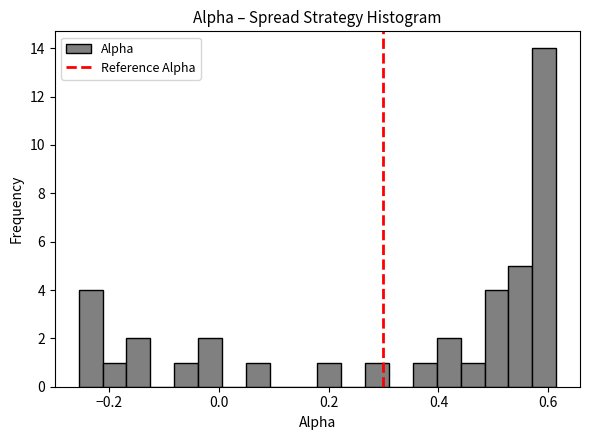

Read against the x-axis, roughly where is the centre of the tallest bar?

0.60